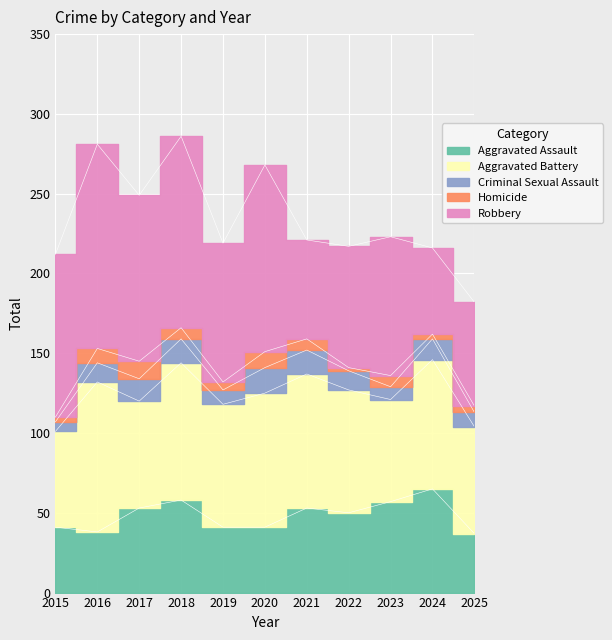

What is the difference between the maximum and minimum values in the Criminal Sexual Assault series?

10